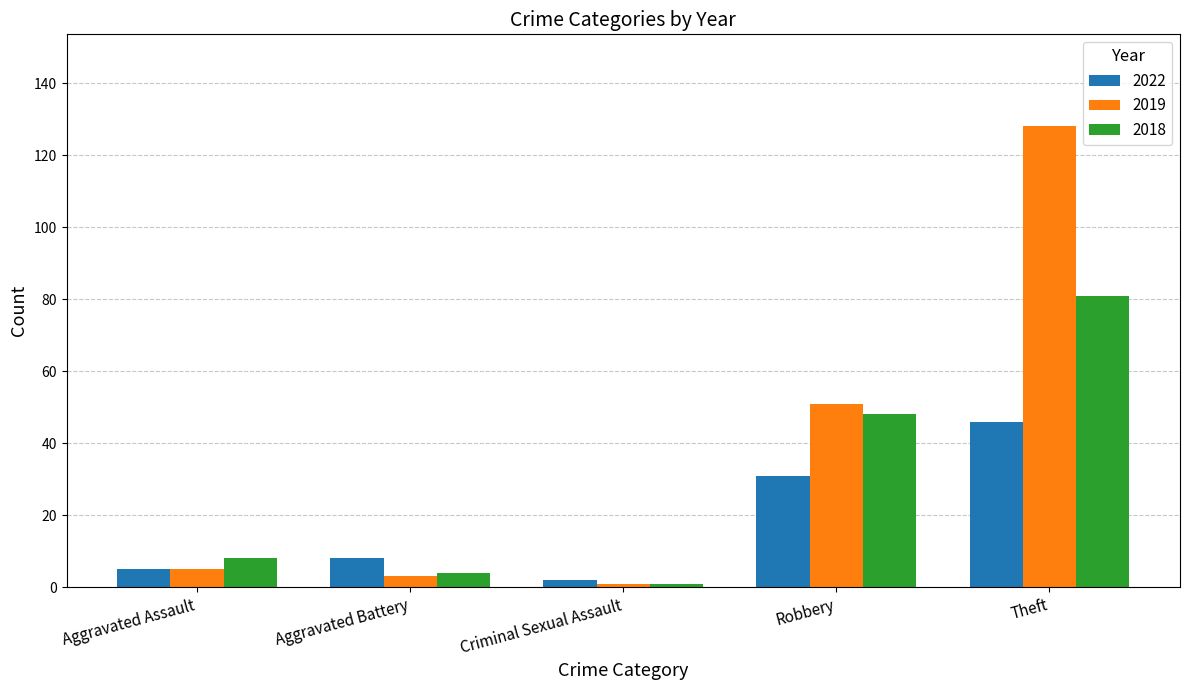

What is the label of the 5th bar from the left?

Theft